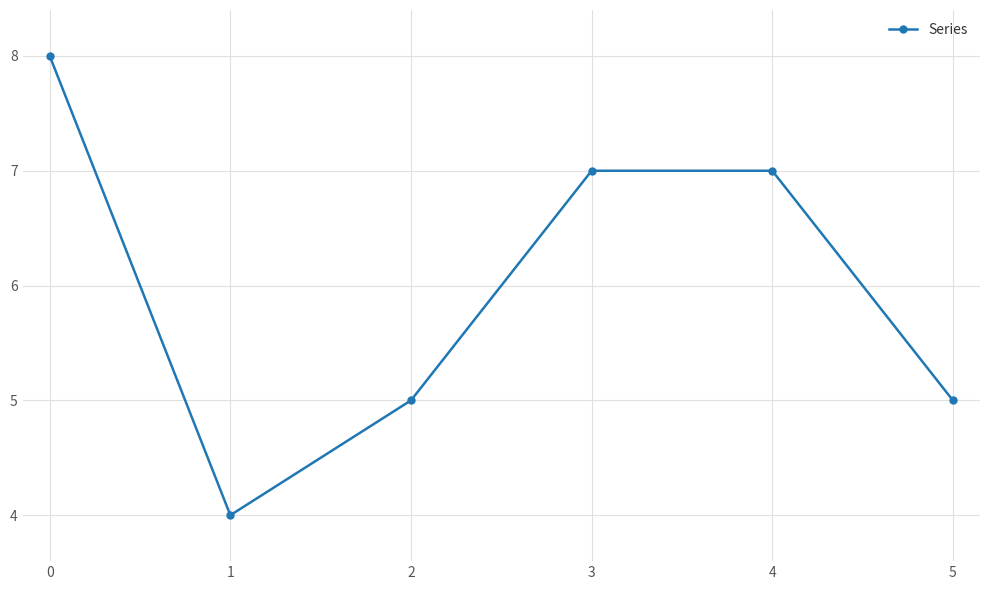

What is the difference between the maximum and minimum values?

4